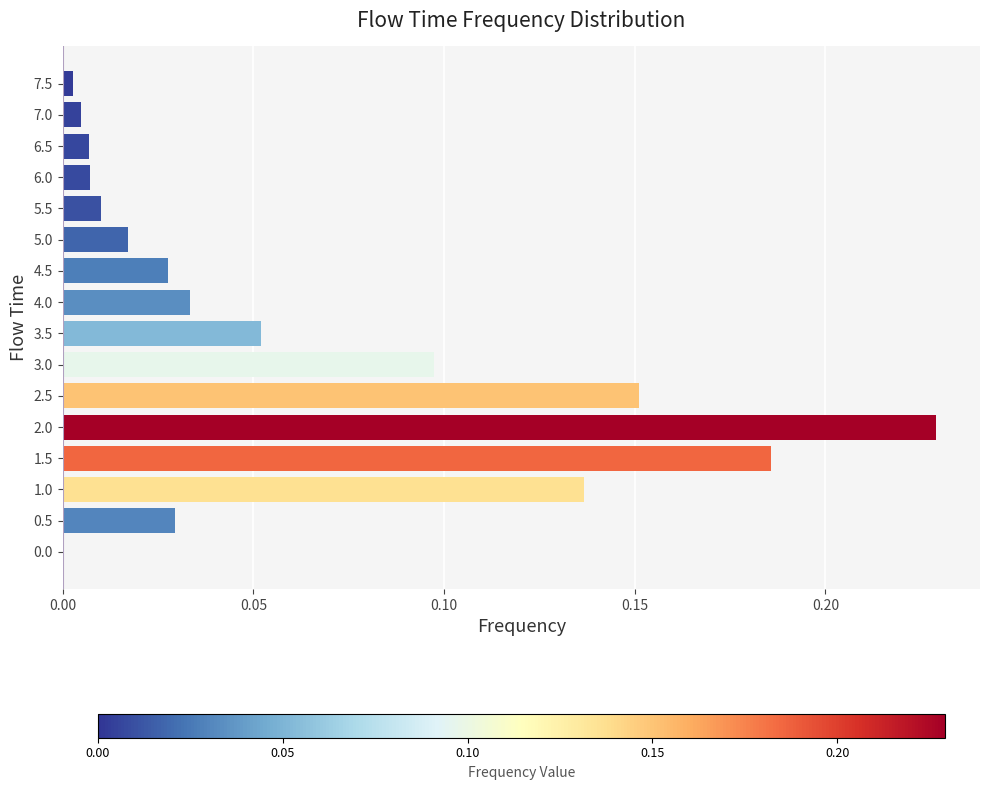

Which category has the highest value across all series?

2.0